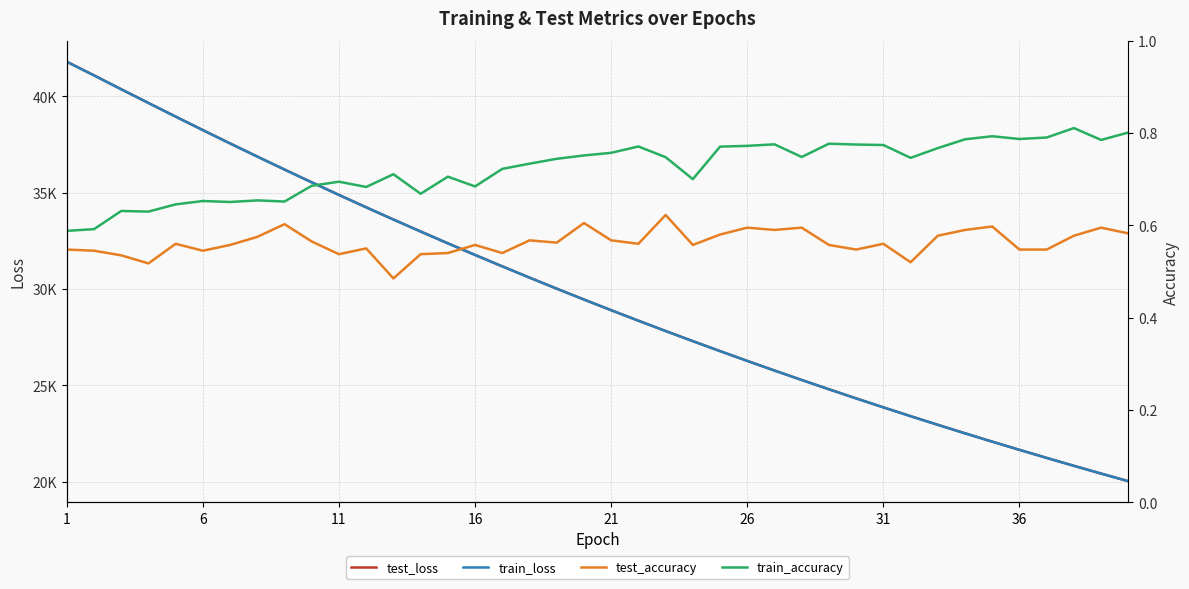

Does the chart display data point markers on the line(s)?

No